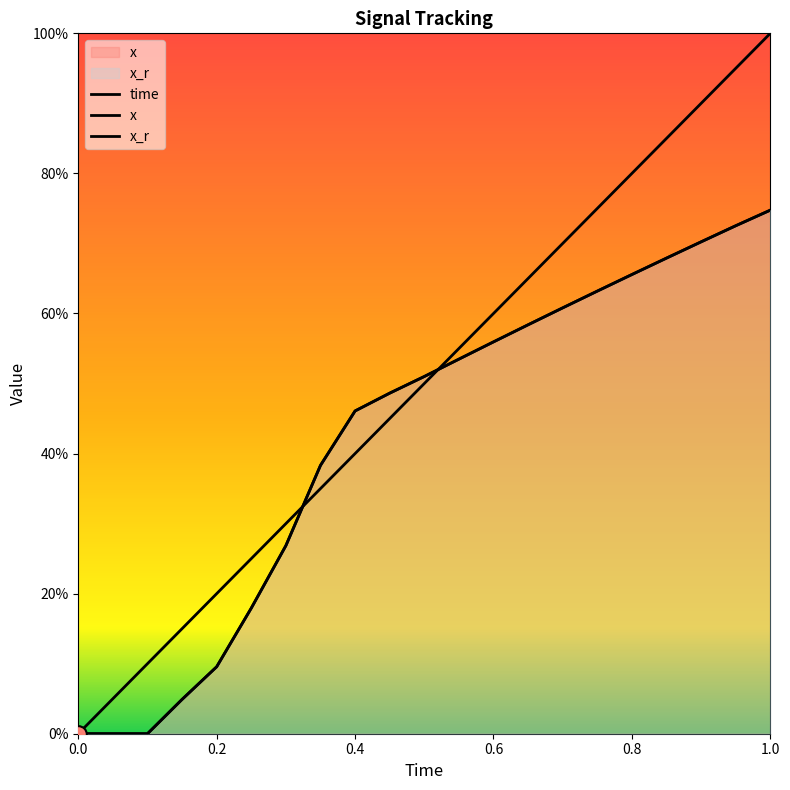

Does the chart display data point markers on the line(s)?

No